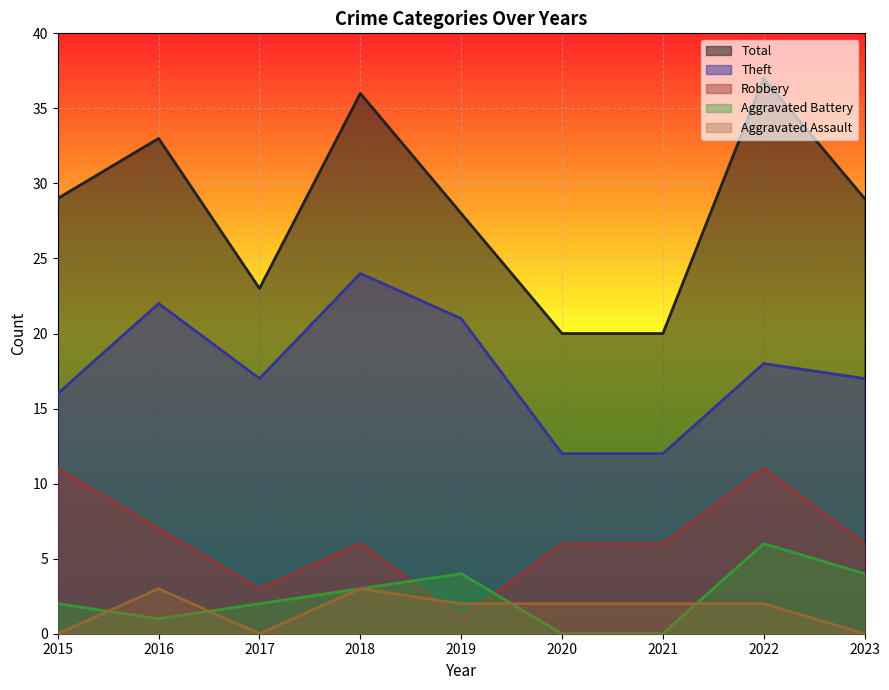

What are all the series names shown in the legend?

Total, Theft, Robbery, Aggravated Battery, Aggravated Assault